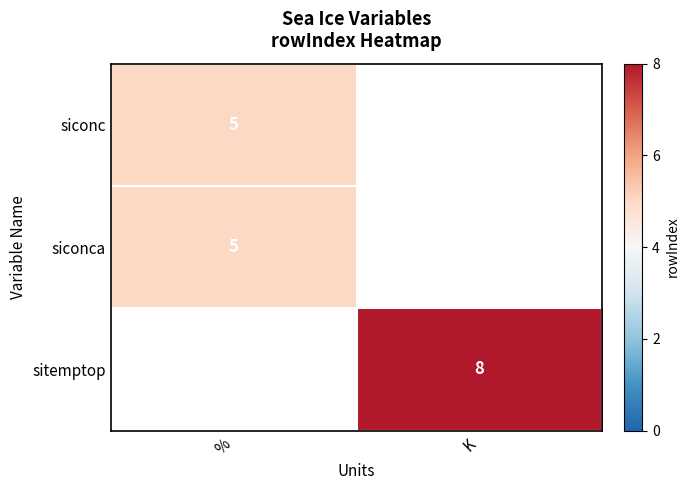

The value of siconc at % is 2.9. True or false?

False